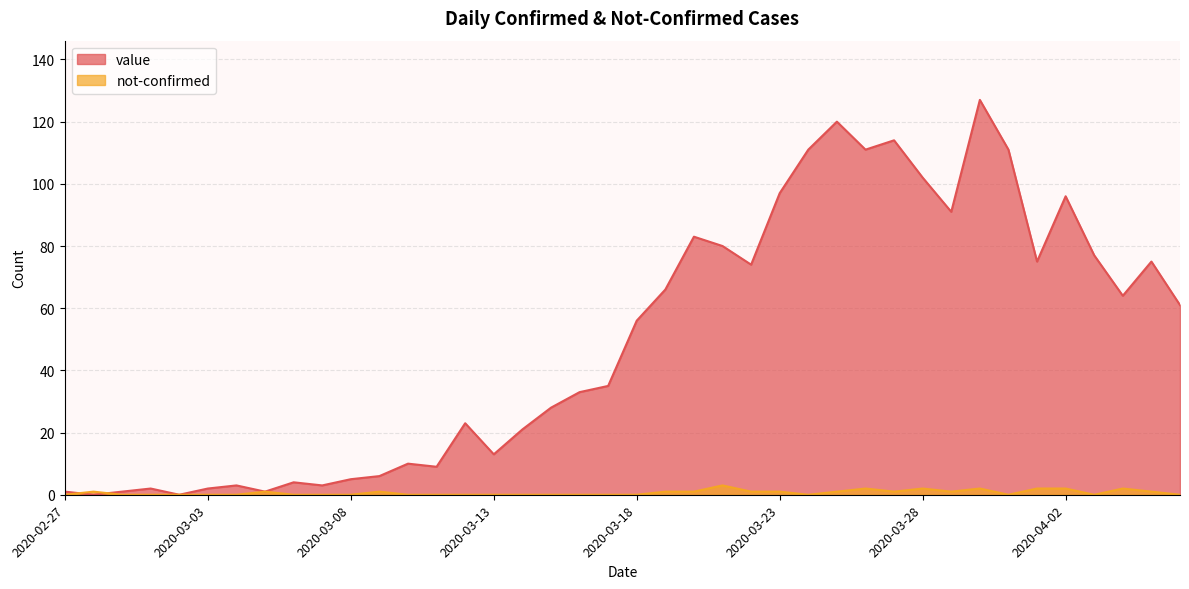

Rank the series at 2020-03-29 from highest to lowest value.

value, not-confirmed